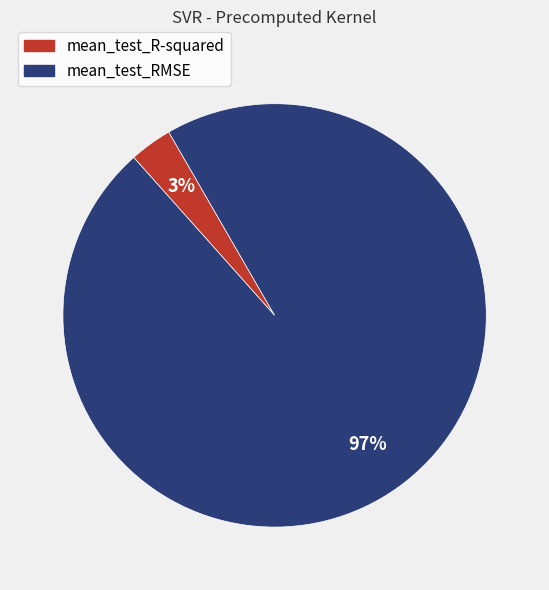

Which category accounts for the majority?

mean_test_RMSE